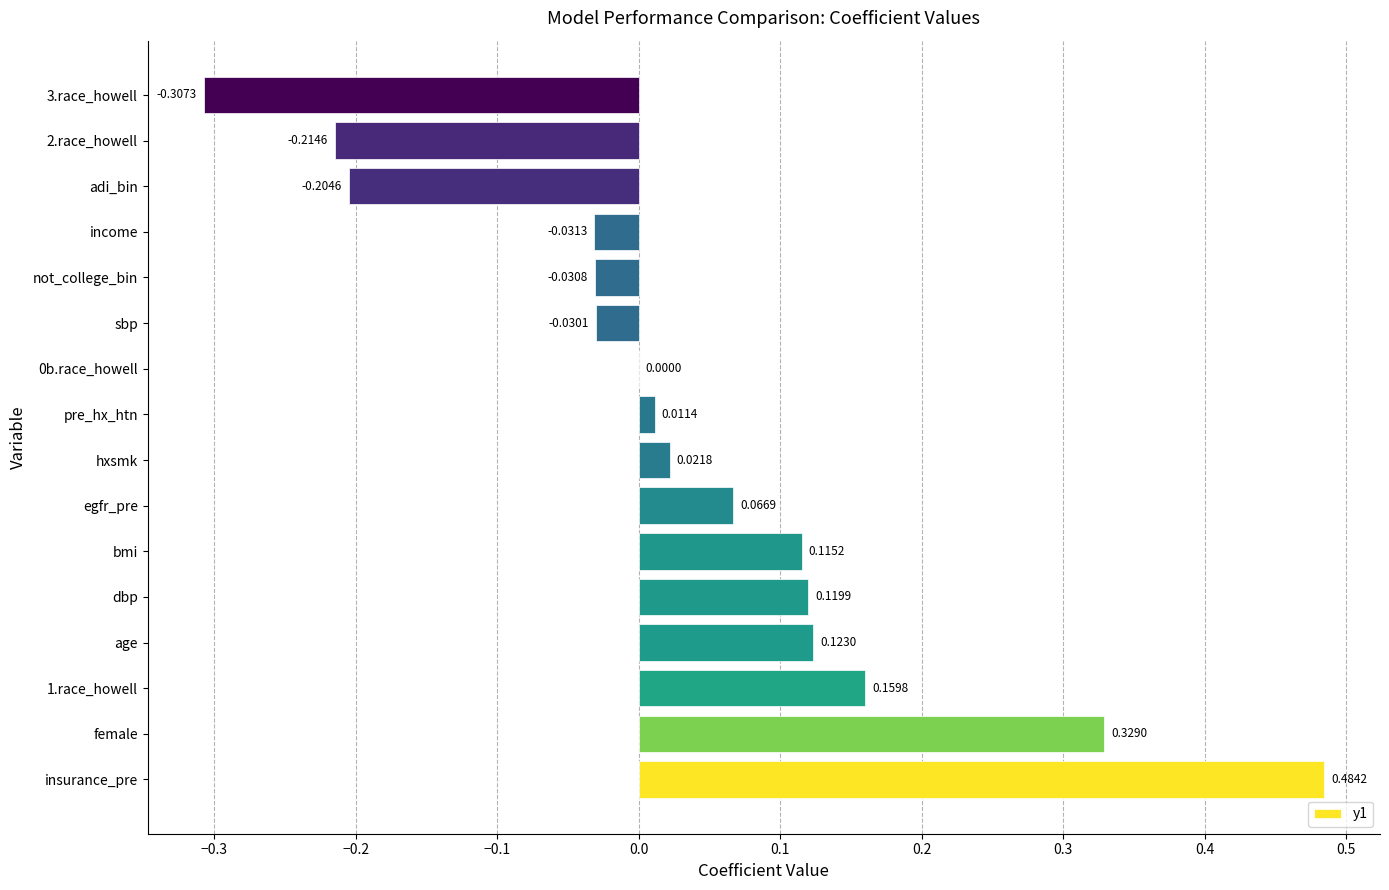

Between age and bmi, which is larger?

age